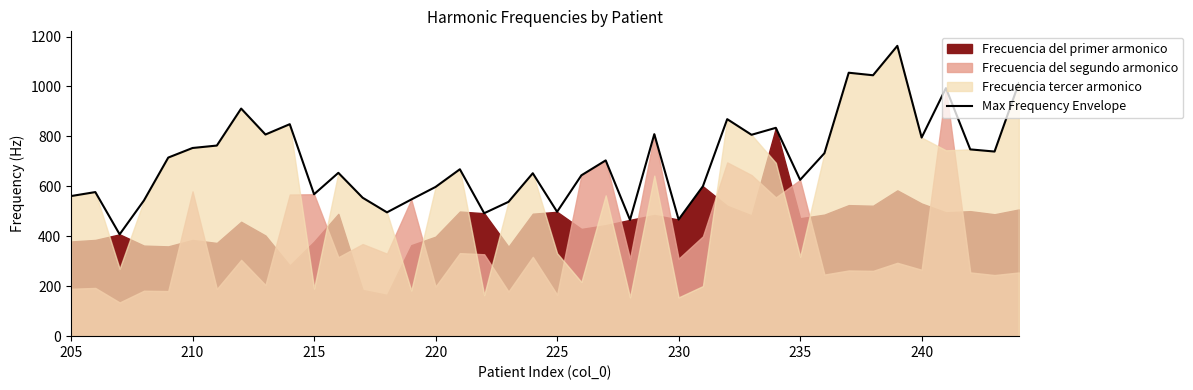

Is it true that Max Frequency Envelope equals 467.0 at 230?

True